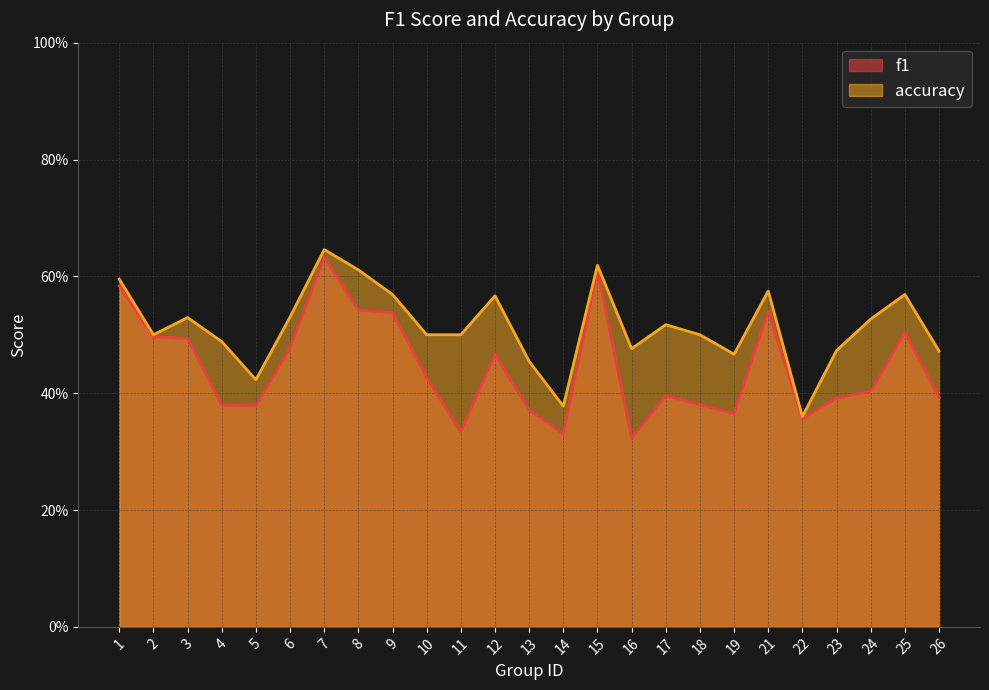

What are all the series names shown in the legend?

f1, accuracy